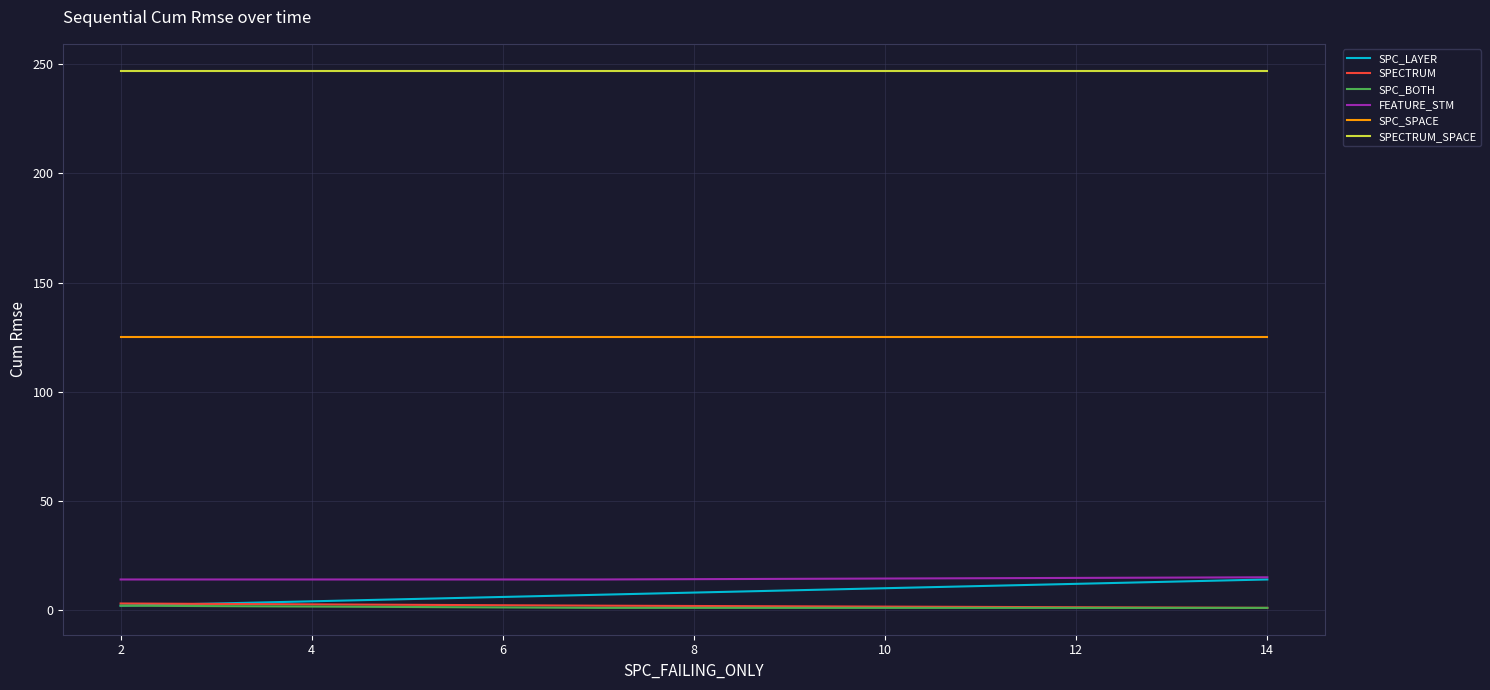

What is the highest value of the SPC_LAYER series?

14